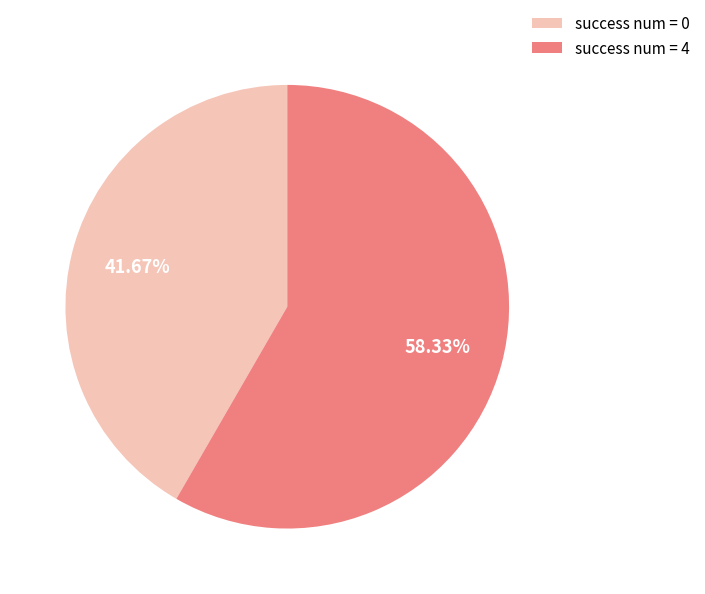

How many segments does this pie chart have?

2